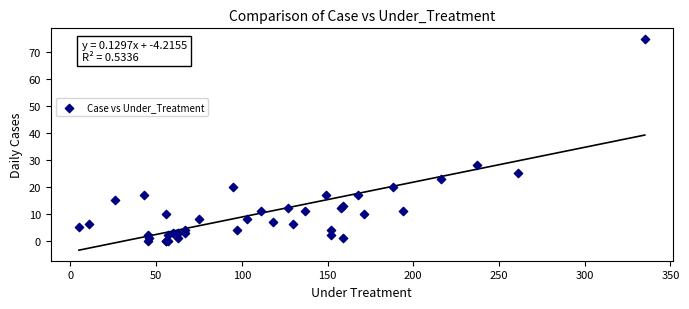

What Y value in the scatter plot is closest to 37?

28